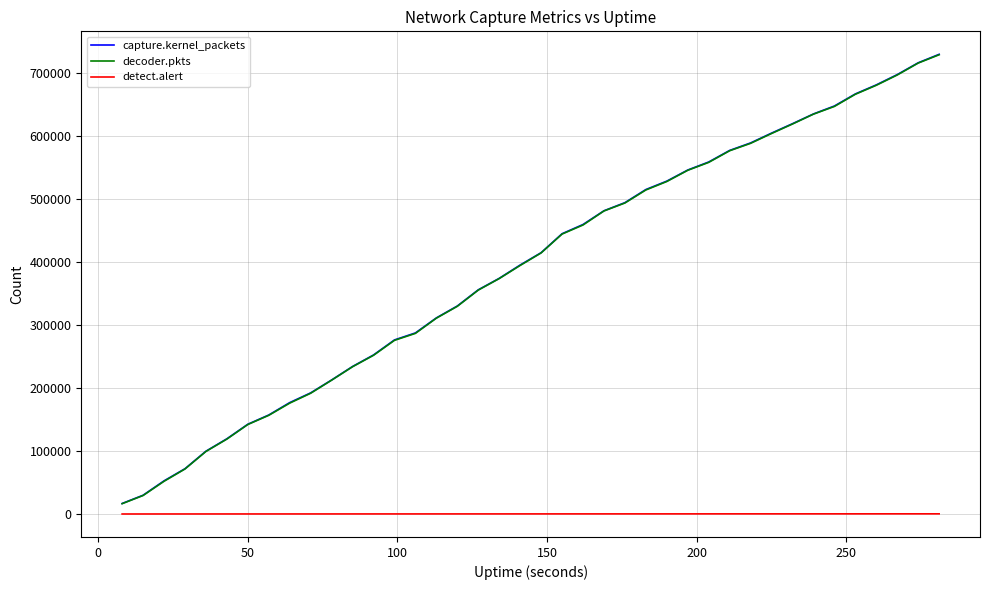

True or false: capture.kernel_packets and detect.alert intersect in this chart.

False